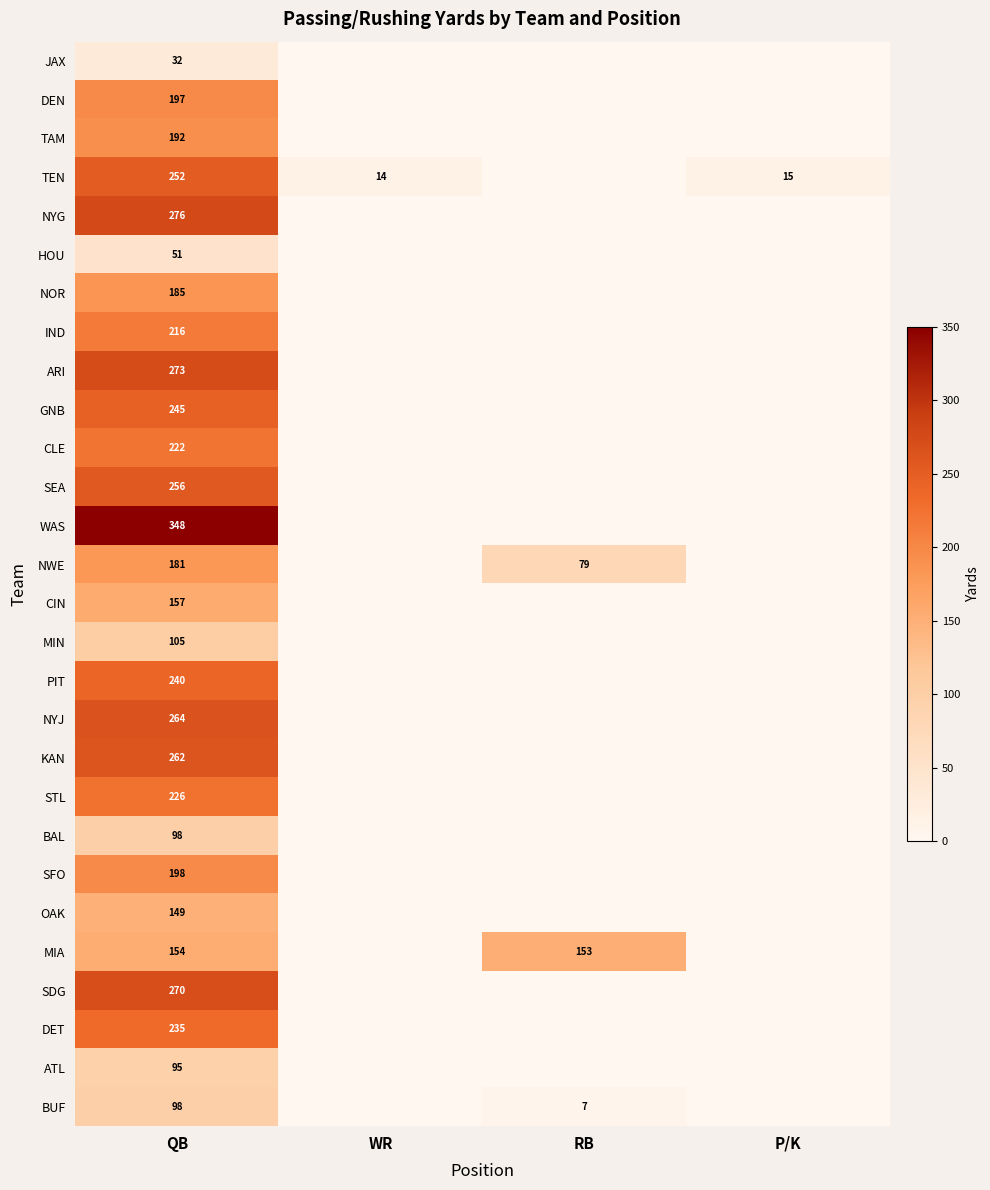

Which series has the widest spread of values?

WAS